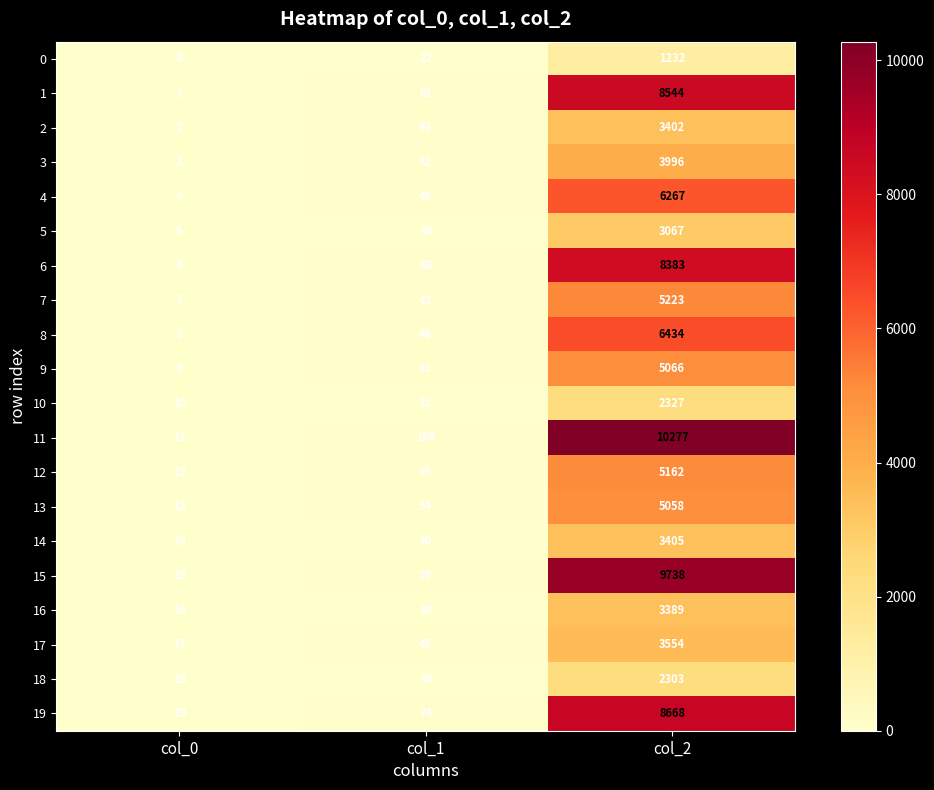

Rank the categories by 4 value from lowest to highest.

col_0, col_1, col_2